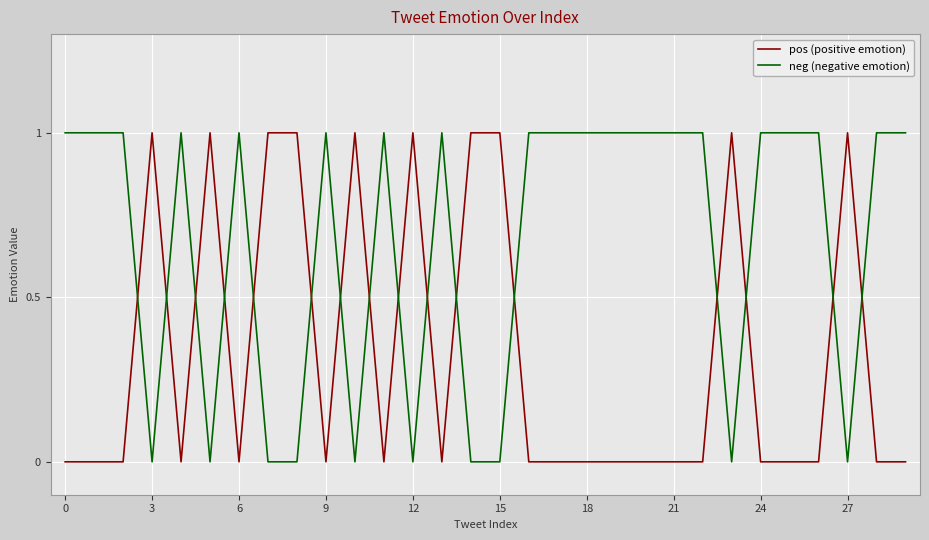

After their last crossing, which series has the higher values: pos (positive emotion) or neg (negative emotion)?

neg (negative emotion)